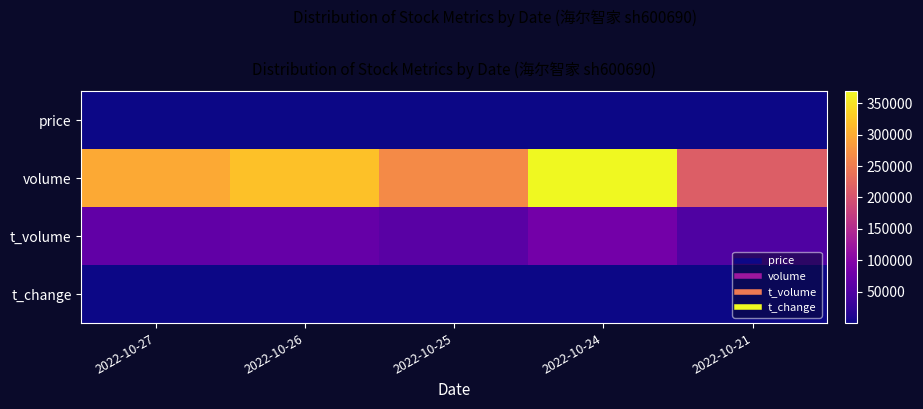

Reading left to right, transcribe all the data shown in this chart.

price: 2022-10-27=21.7	2022-10-26=21.8	2022-10-25=22.1	2022-10-24=22.2	2022-10-21=23.1
volume: 2022-10-27=297641.0	2022-10-26=321098.0	2022-10-25=265203.0	2022-10-24=368965.0	2022-10-21=214114.0
t_volume: 2022-10-27=64996.0	2022-10-26=70483.0	2022-10-25=58854.0	2022-10-24=82628.0	2022-10-21=49791.0
t_change: 2022-10-27=0.5	2022-10-26=0.5	2022-10-25=0.4	2022-10-24=0.6	2022-10-21=0.3